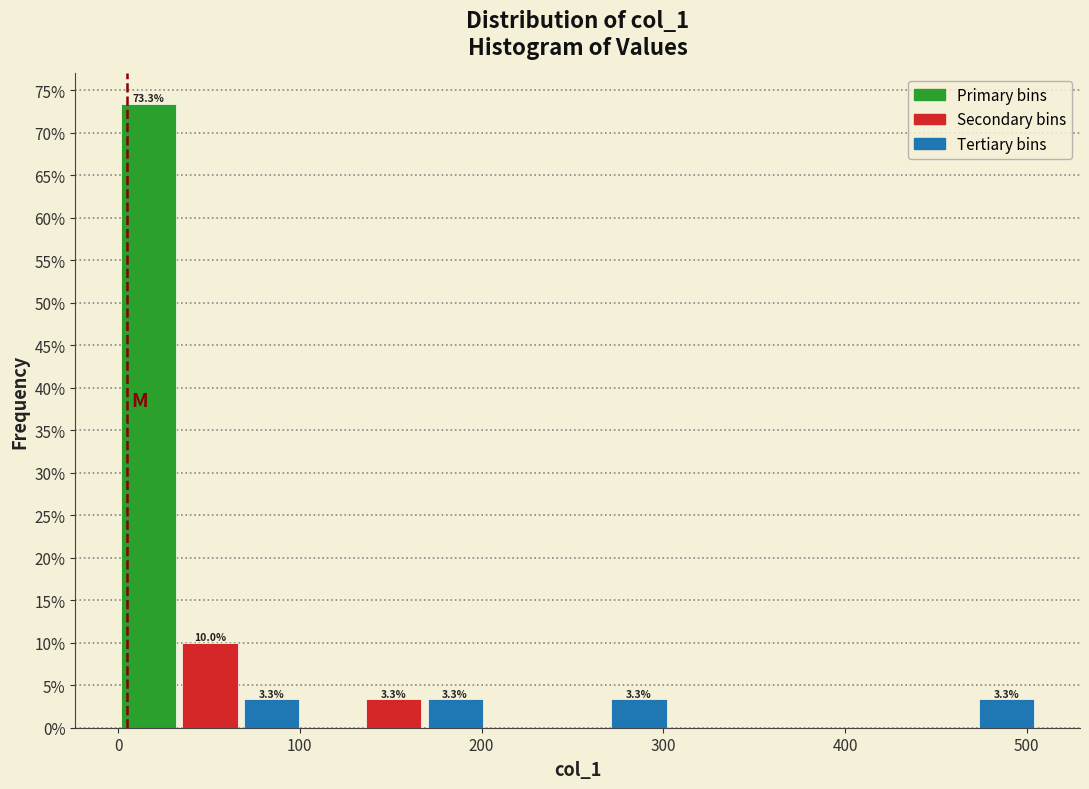

Around what value on the x-axis is the tallest bar? Give the approximate position of its centre, as read against the axis.

20